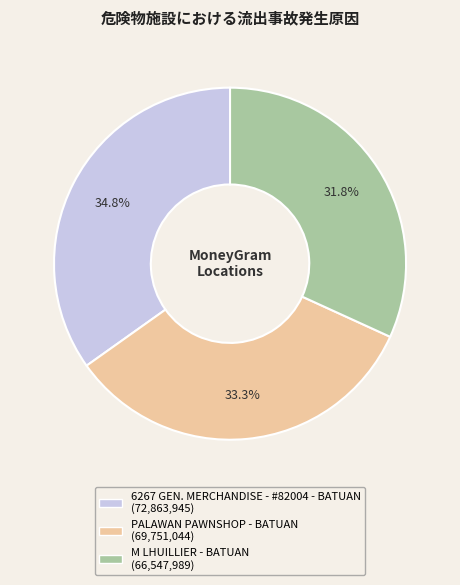

Is there any slice that represents more than half of the pie?

No